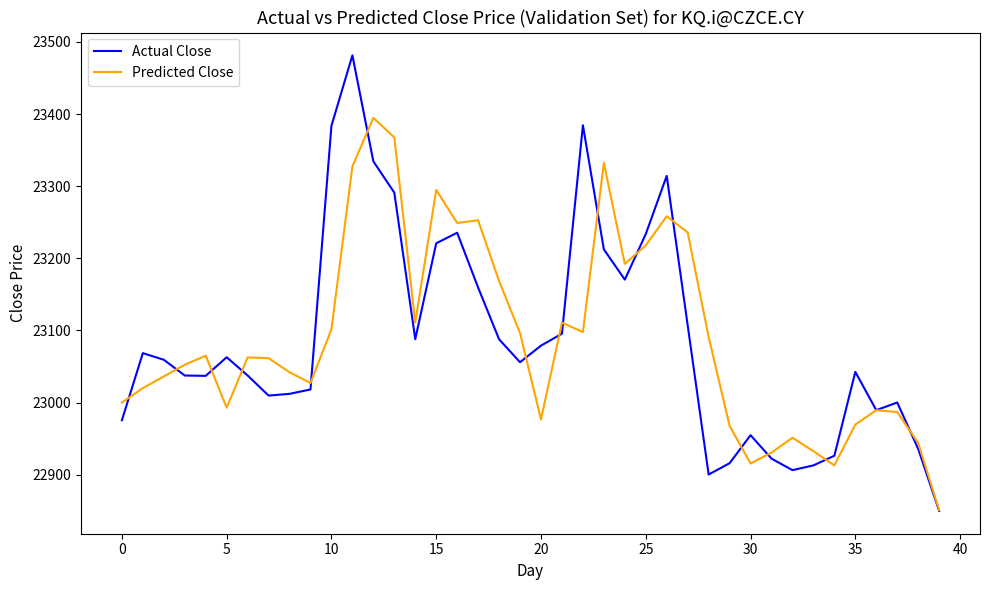

Which series has the widest spread of values?

Actual Close